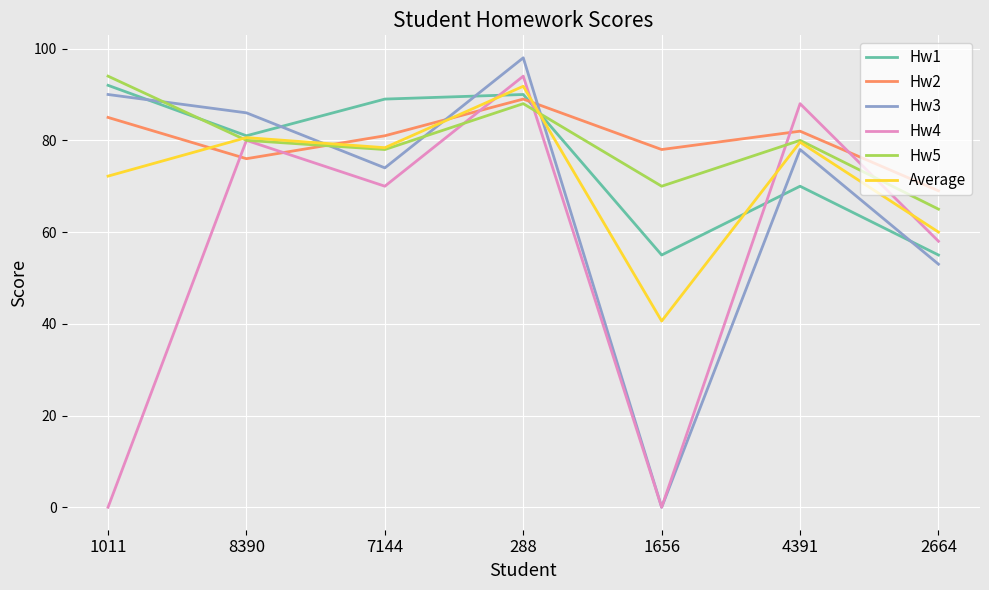

In Hw3, how many points are higher than both neighbors (excluding endpoints)?

2